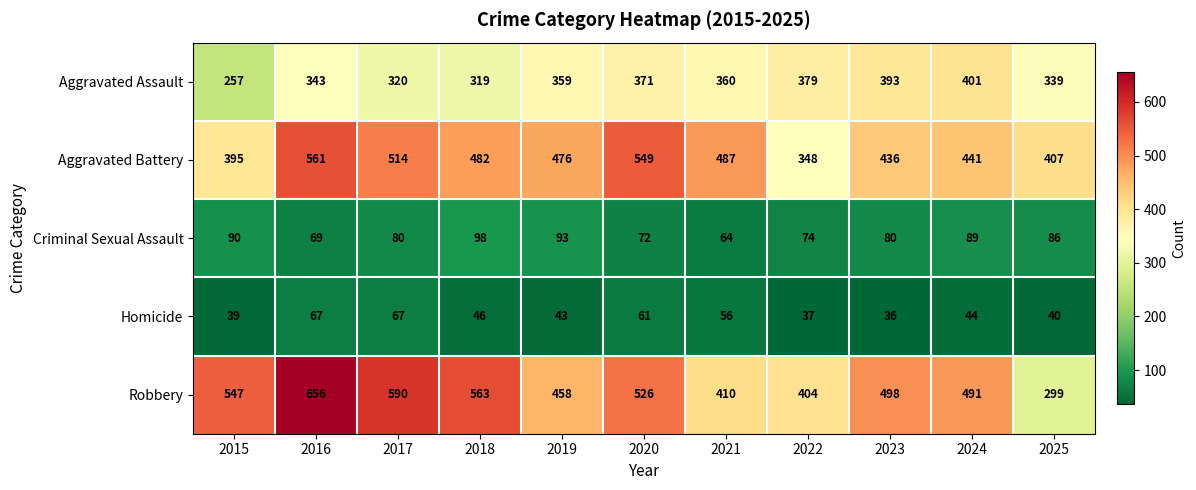

At how many categories does at least one series exceed 345?

11